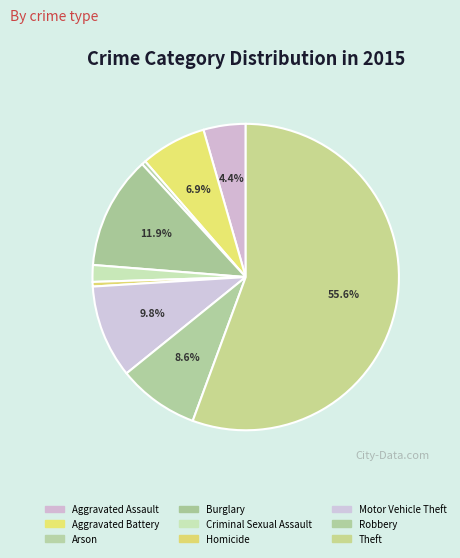

Approximately how many times larger is the value at Criminal Sexual Assault compared to Aggravated Battery?

0.3